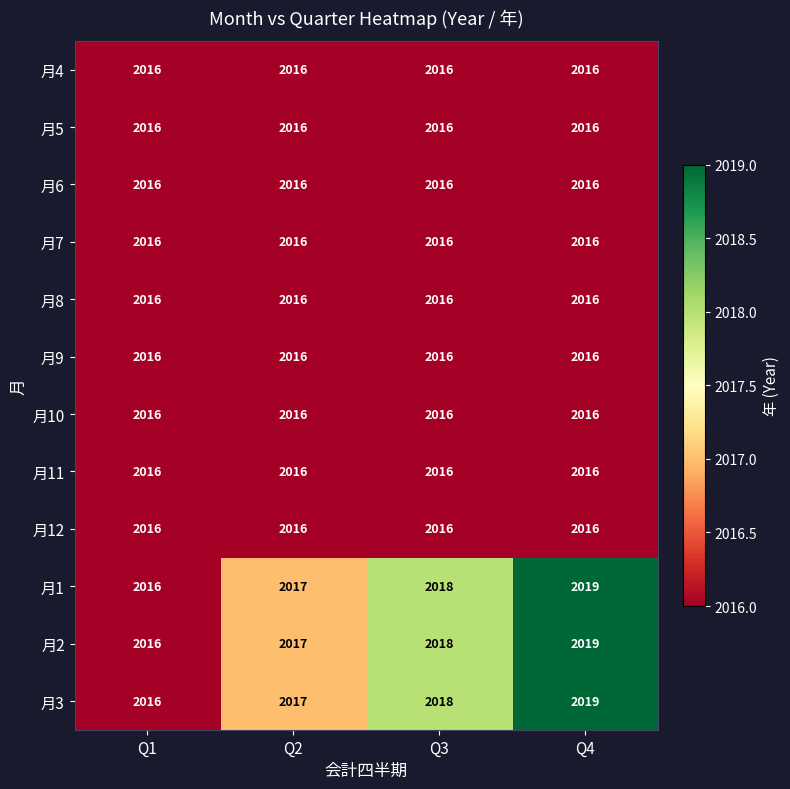

Rank the categories by 月1 value from lowest to highest.

Q1, Q2, Q3, Q4